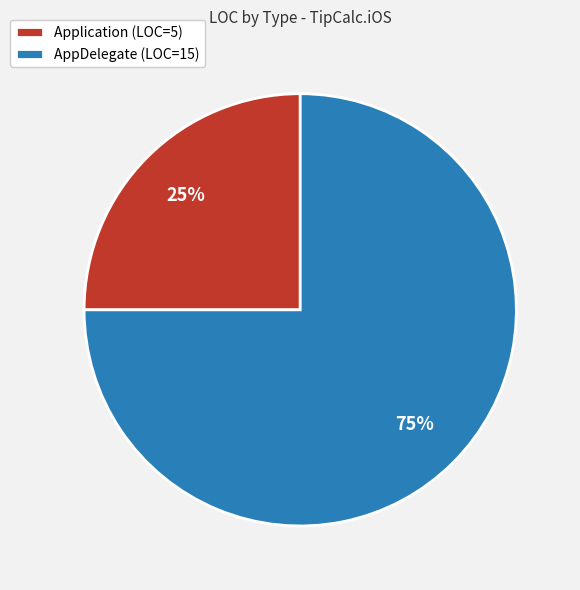

Count the number of slices in the pie.

2